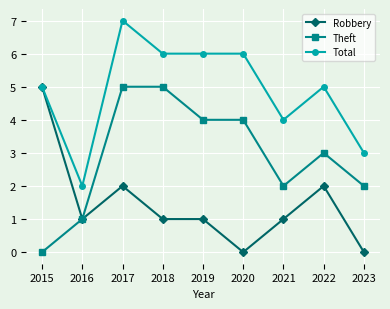

Rank the series at 2018 from highest to lowest value.

Total, Theft, Robbery